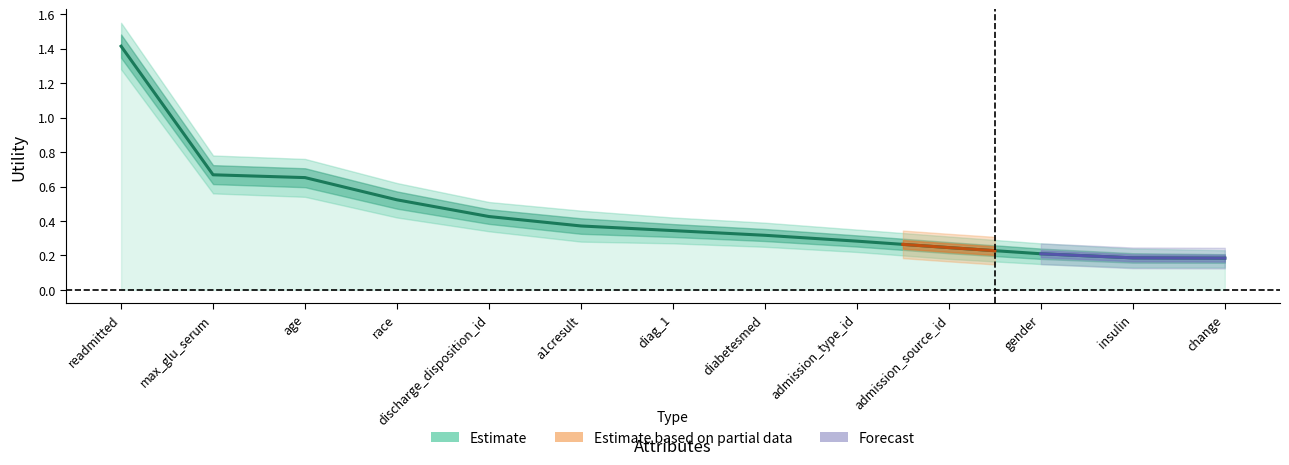

List the labels in order of value, smallest first.

change, insulin, gender, admission_source_id, admission_type_id, diabetesmed, diag_1, a1cresult, discharge_disposition_id, race, age, max_glu_serum, readmitted